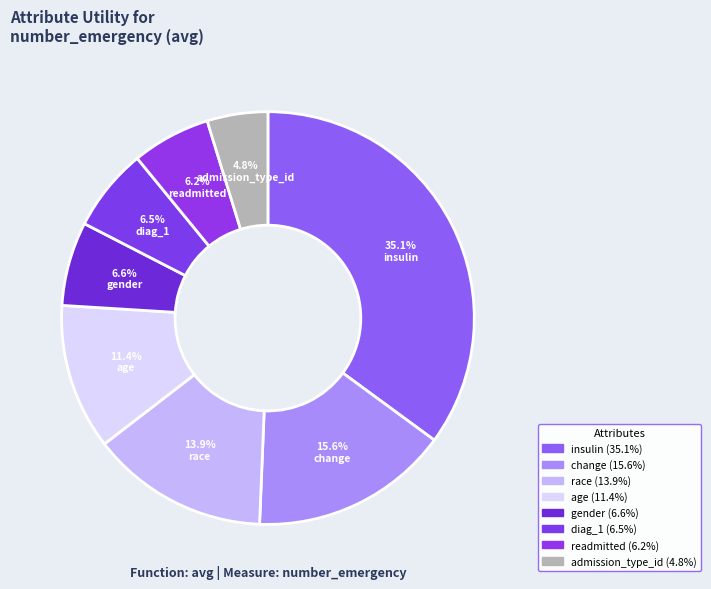

What is the smallest slice in the pie chart?

admission_type_id